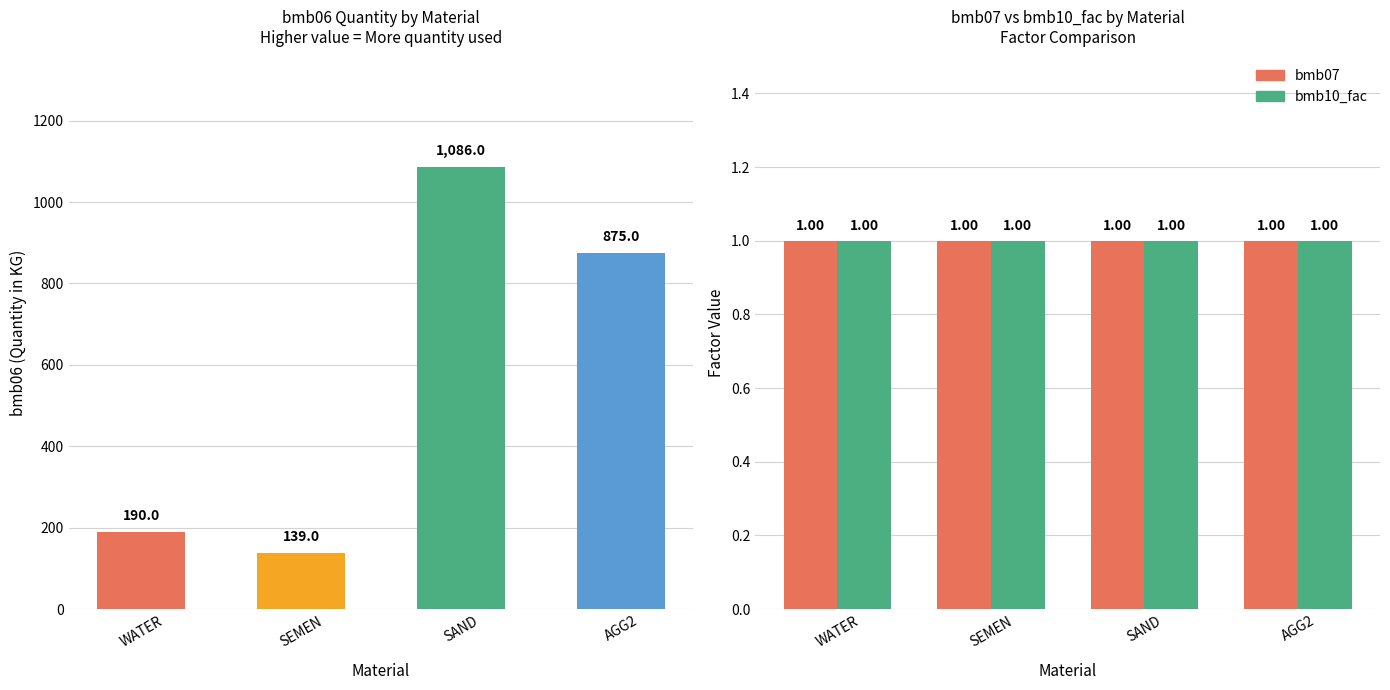

Is it true that bmb10_fac equals 1 at SEMEN?

False